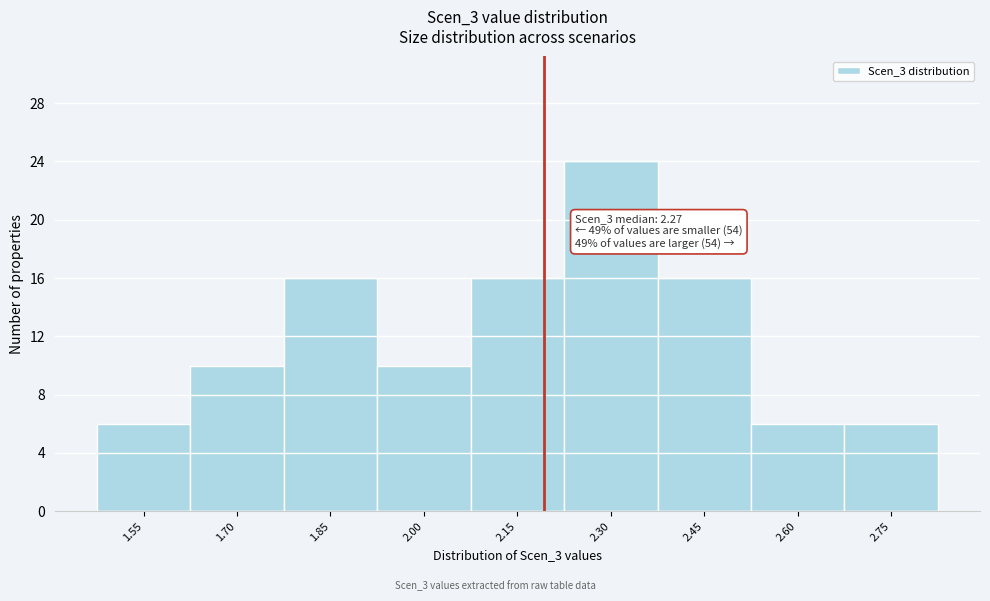

Reading left to right, transcribe all the data shown in this chart.

6	10	16	10	16	24	16	6	6